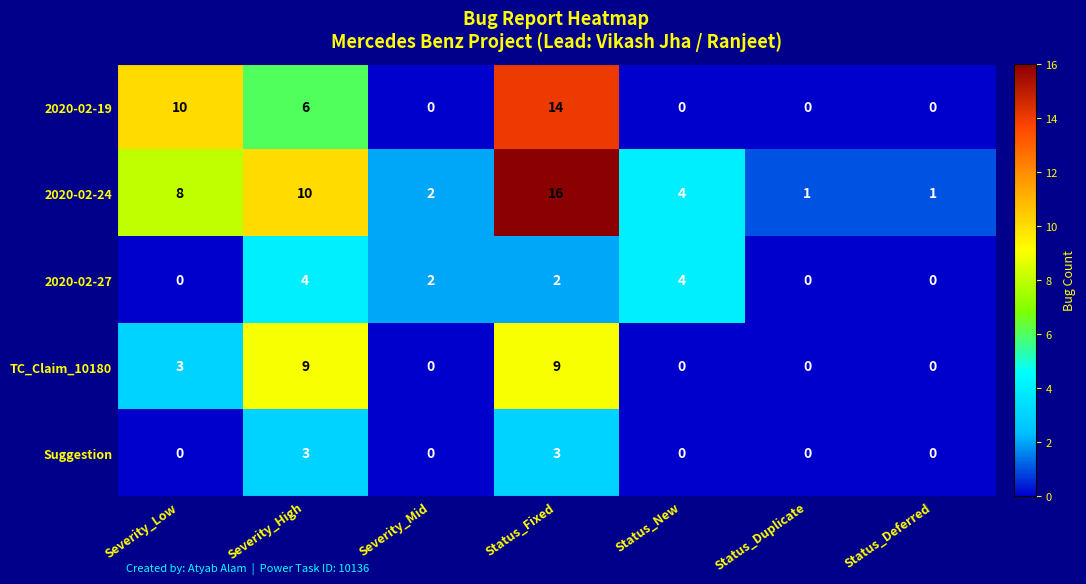

At how many categories does at least one series exceed 11?

1